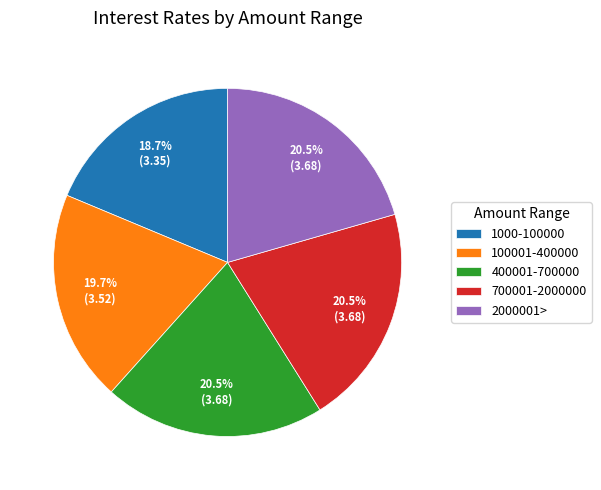

Does 2000001> represent more than half of the total?

No